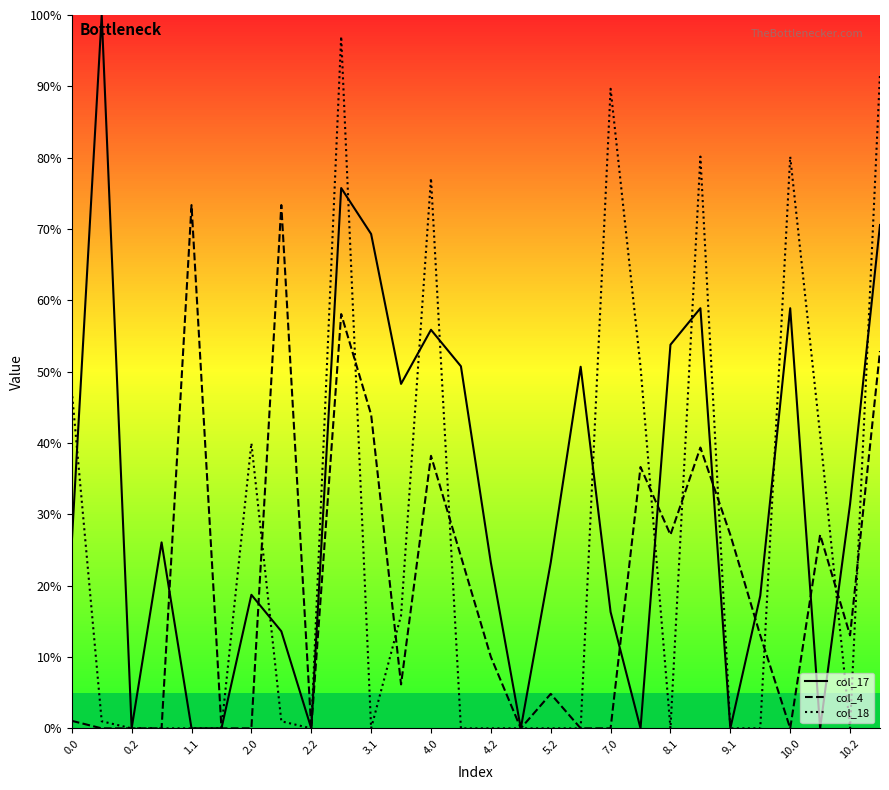

What is the maximum value for col_17?

100.0